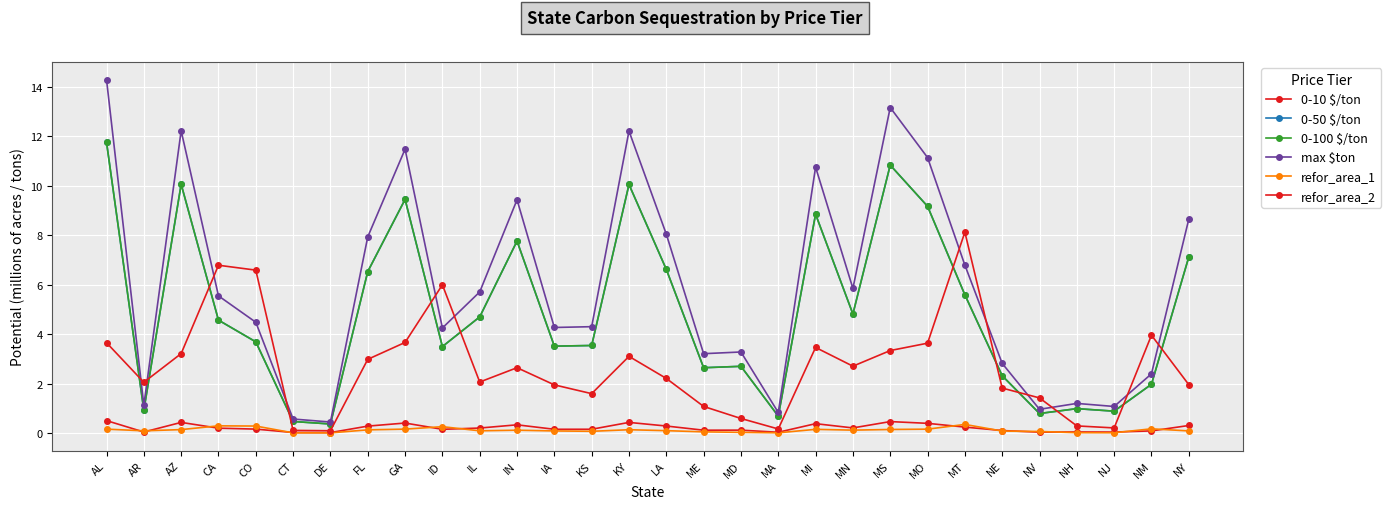

Does the chart display data point markers on the line(s)?

Yes